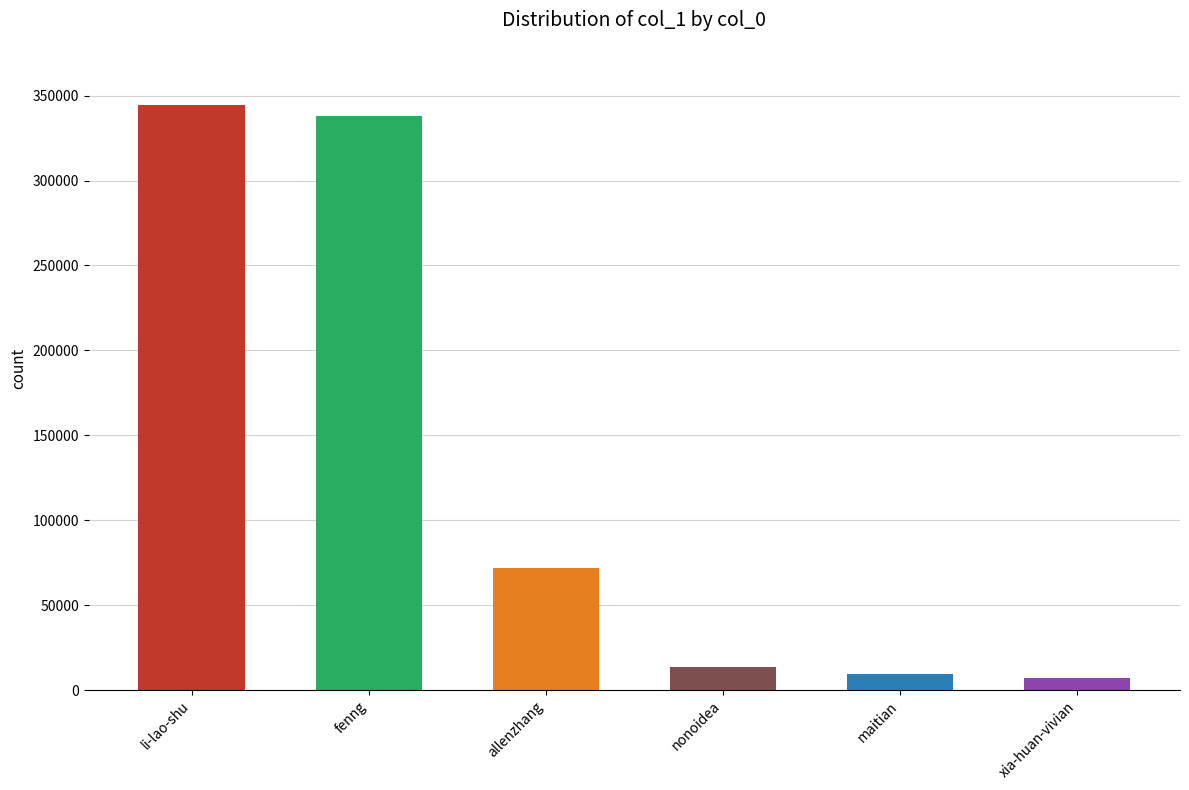

Reading left to right, extract all data points from this chart.

li-lao-shu=344299	fenng=338185	allenzhang=71908	nonoidea=13654	maitian=9587	xia-huan-vivian=6849